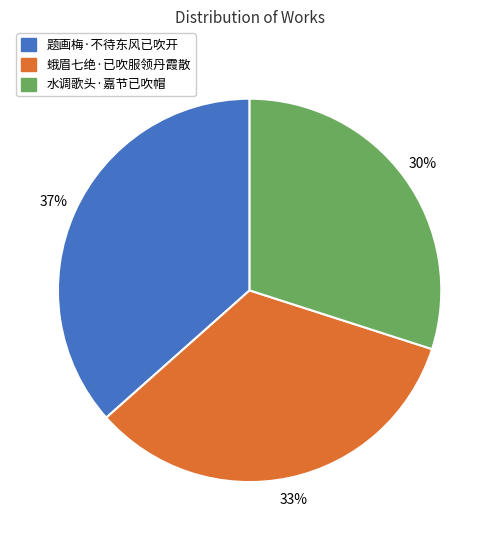

Approximately how many times larger is the value at 题画梅·不待东风已吹开 compared to 蛾眉七绝·已吹服领丹霞散?

1.1